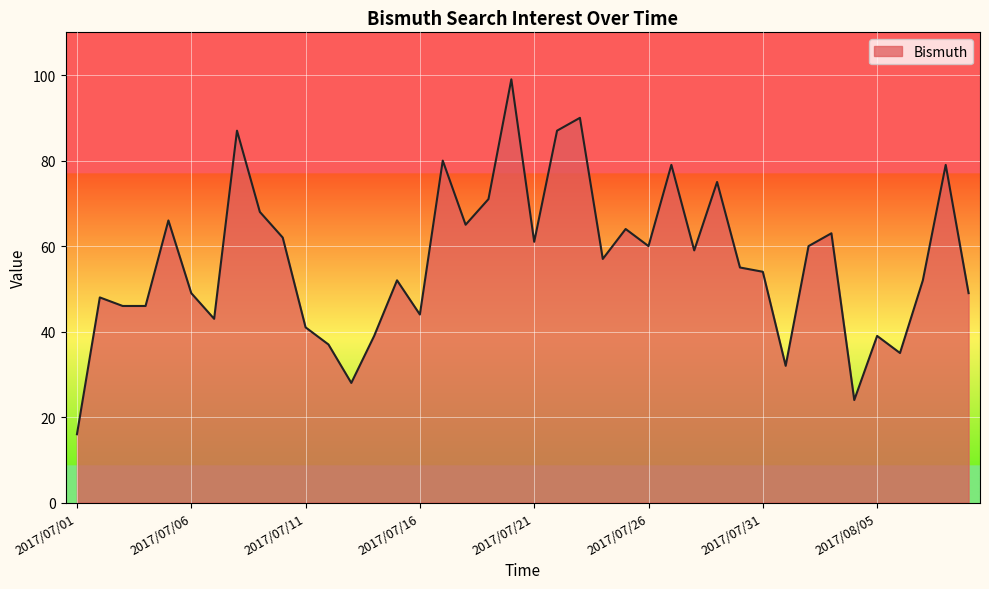

Reading right to left, list all the values displayed in this chart.

49	79	52	35	39	24	63	60	32	54	55	75	59	79	60	64	57	90	87	61	99	71	65	80	44	52	39	28	37	41	62	68	87	43	49	66	46	46	48	16